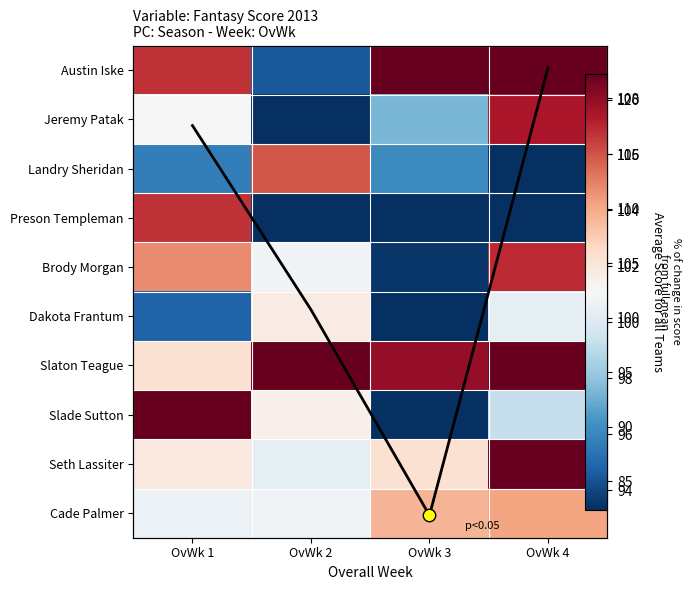

At how many categories does at least one series exceed 133?

2